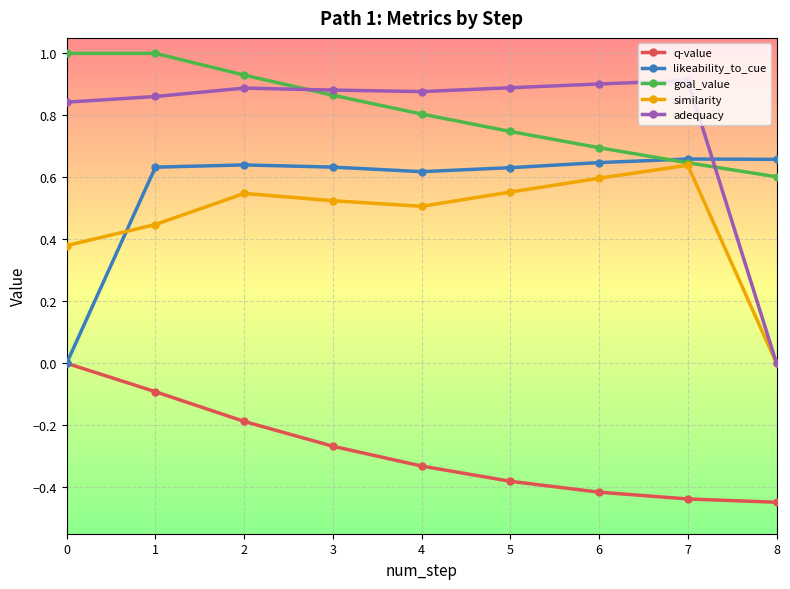

What are all the series names shown in the legend?

q-value, likeability_to_cue, goal_value, similarity, adequacy